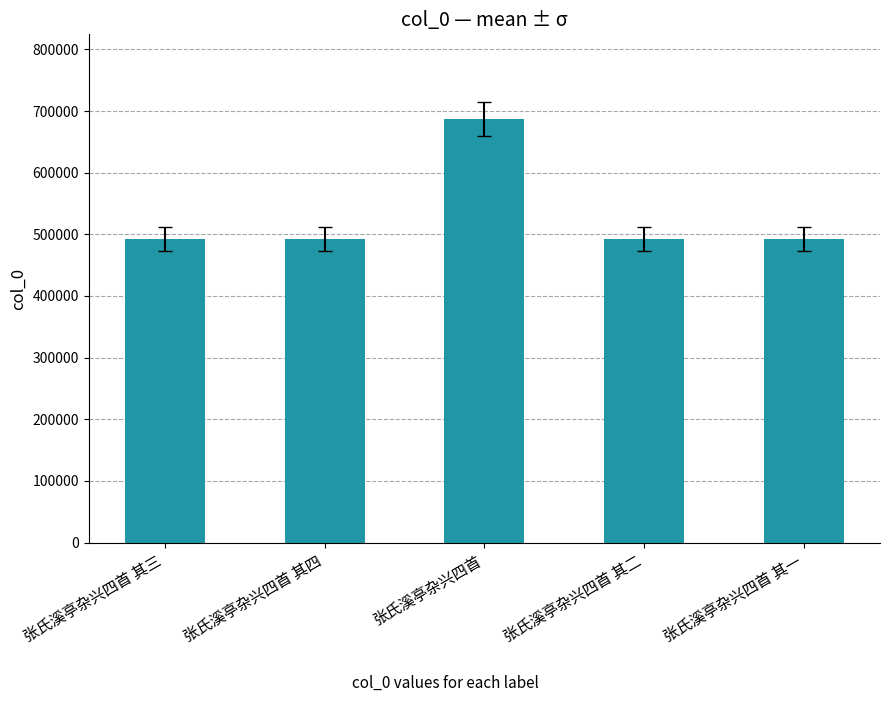

What is the change in value from 张氏溪亭杂兴四首 其三 to 张氏溪亭杂兴四首?

+195132